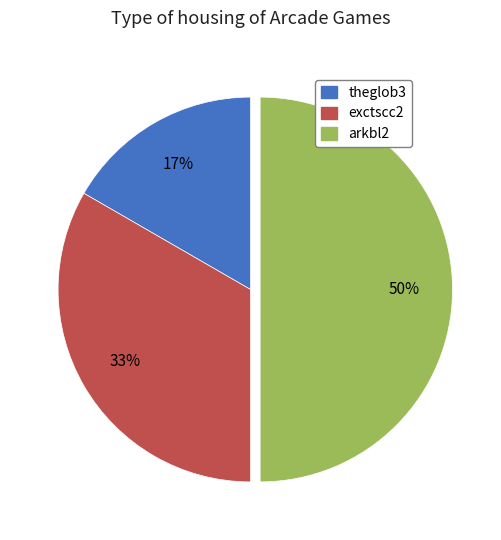

The exctscc2 slice represents 48% of the pie. True or false?

False